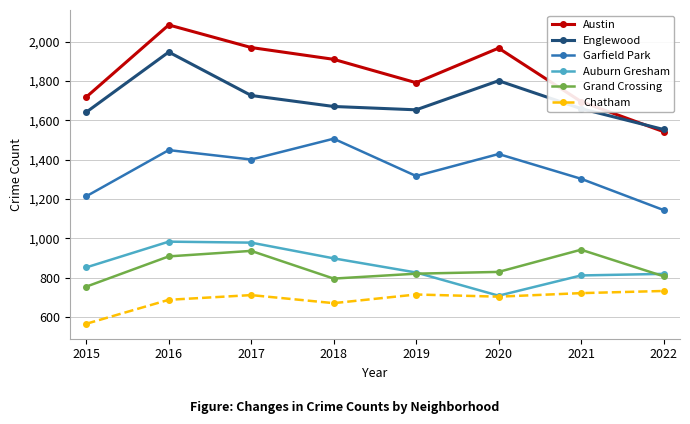

What is the sum of the Grand Crossing values at 2015 and 2020?

1583